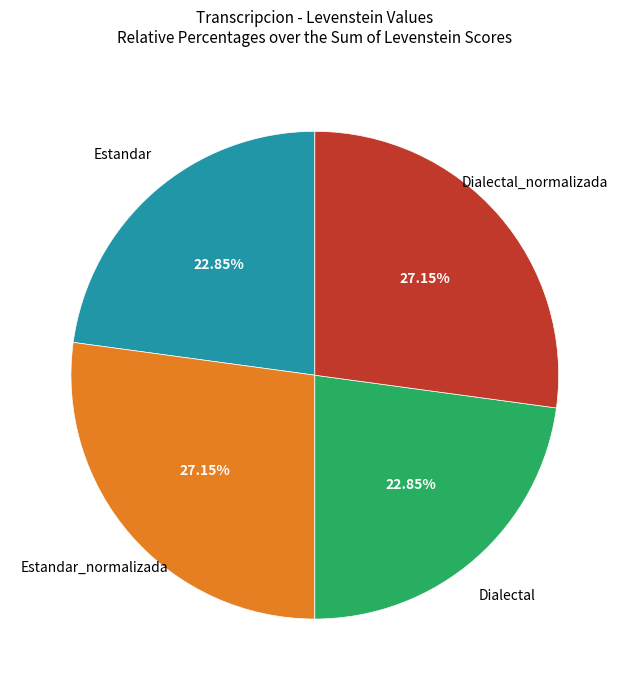

Is there a majority slice in this chart?

No